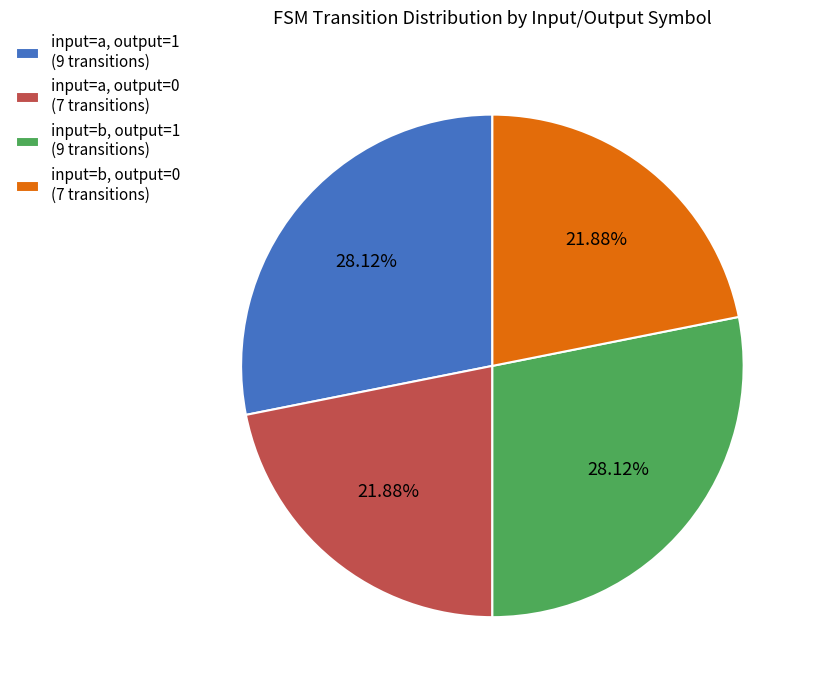

Approximately how many times larger is the value at input=a, output=0 (7 transitions) compared to input=b, output=0 (7 transitions)?

1.0